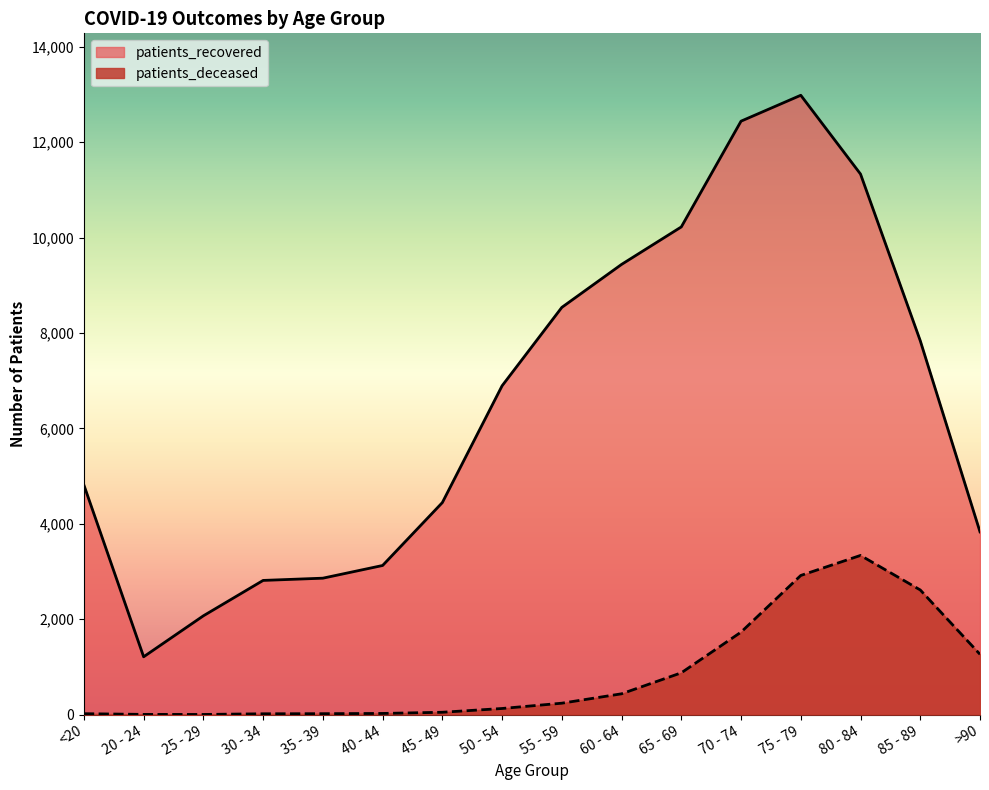

What is the sum of the patients_deceased values at 50 - 54 and <20?

147